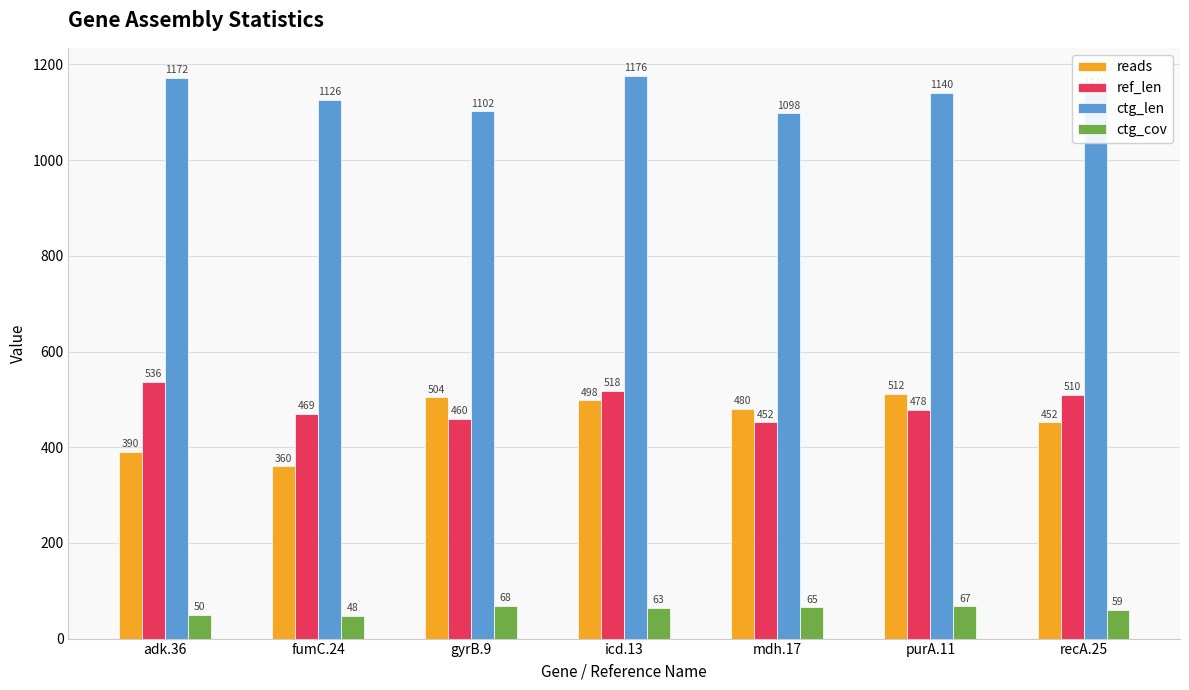

What is the value of the ref_len bar at the 2nd from the left?

469.0